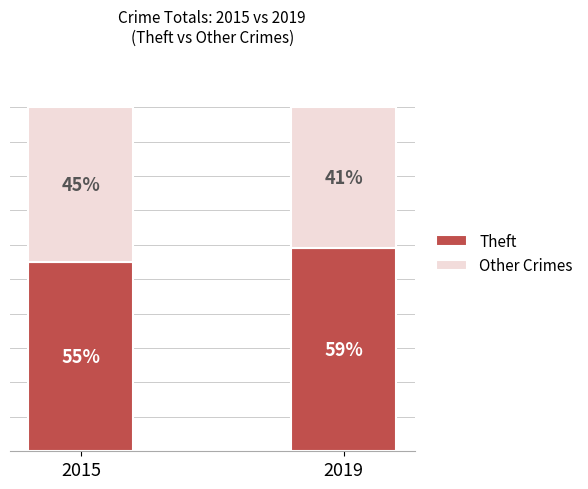

Between 2015 and 2019, which series saw the biggest shift?

Theft